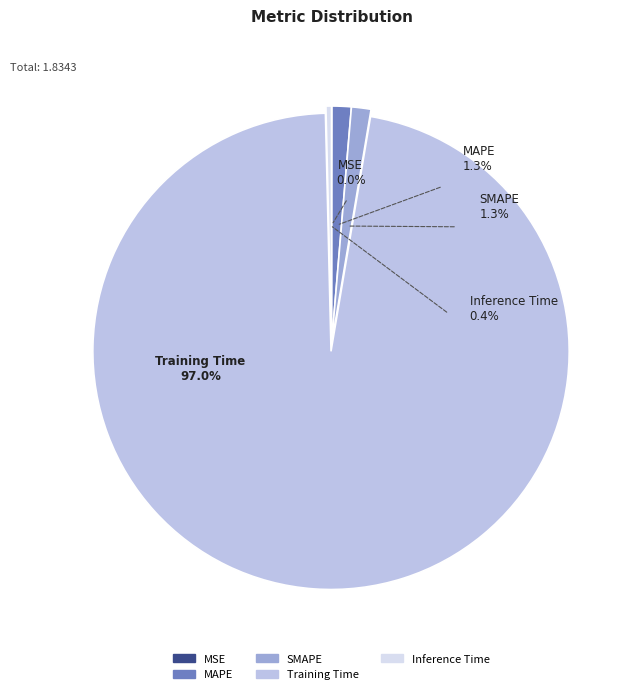

Which has a higher value, SMAPE or MAPE?

SMAPE